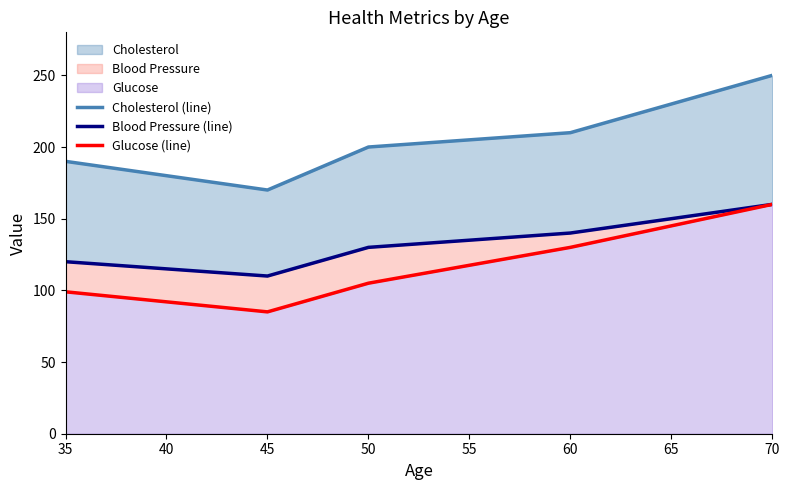

The Glucose (line) series shows 44 at 60. True or false?

False